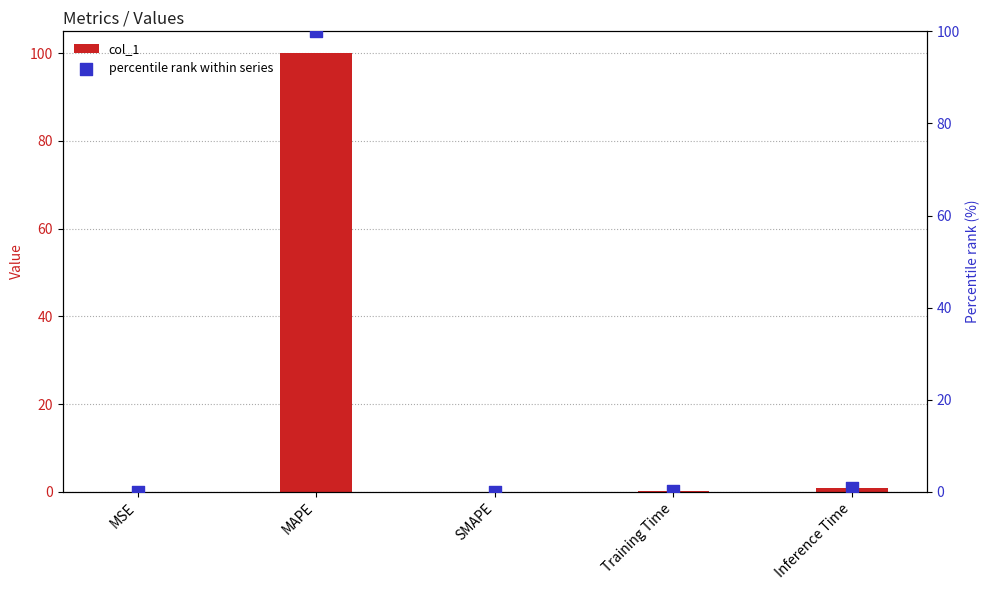

What are all the series names shown in the legend?

col_1, percentile rank within series